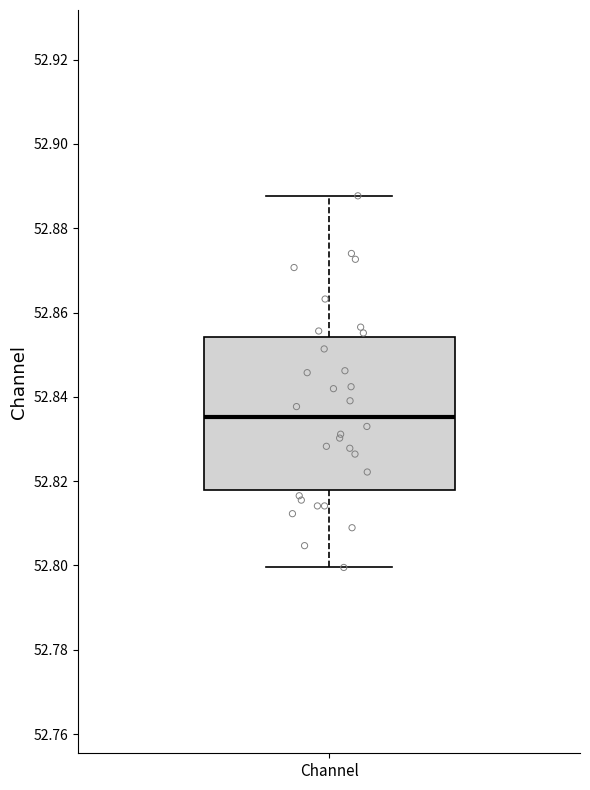

Read this box plot against the y-axis: the position of the median line, the range covered by the box, and the ends of both whiskers. The values are not printed on the chart, so give them approximately, as read against the axis.

median 52.836, box 52.818 to 52.854, whiskers 52.800 to 52.888